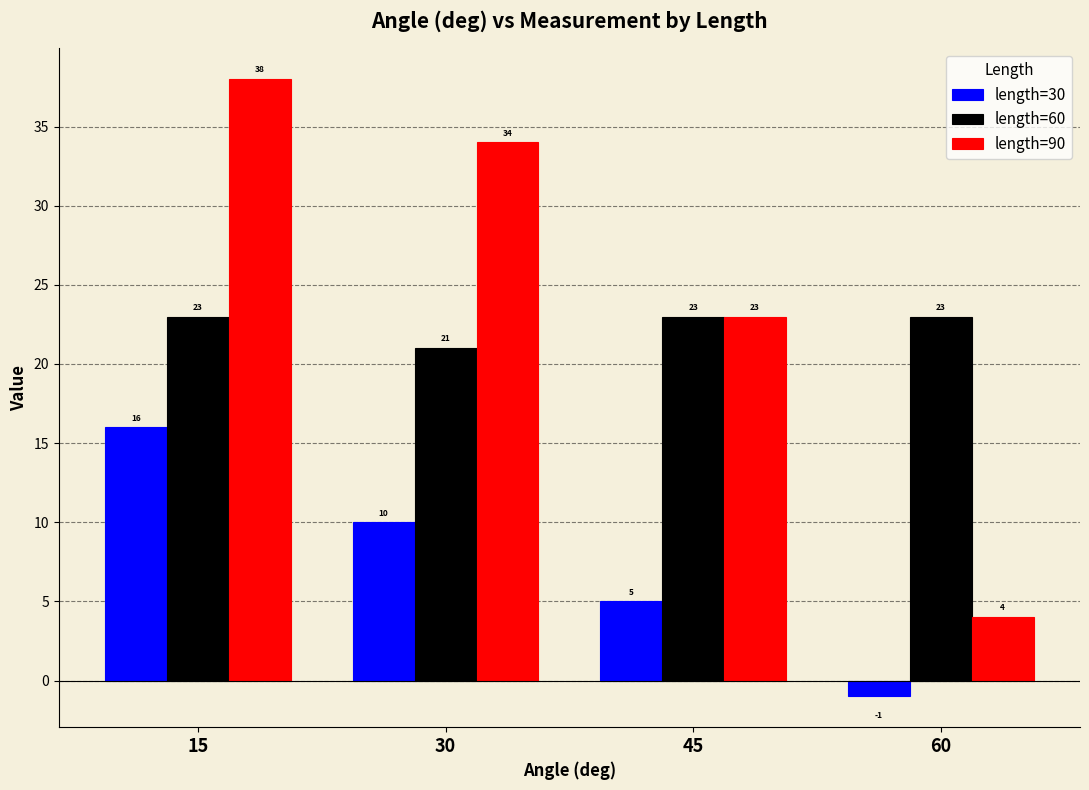

Which series has the largest range (max minus min)?

length=90